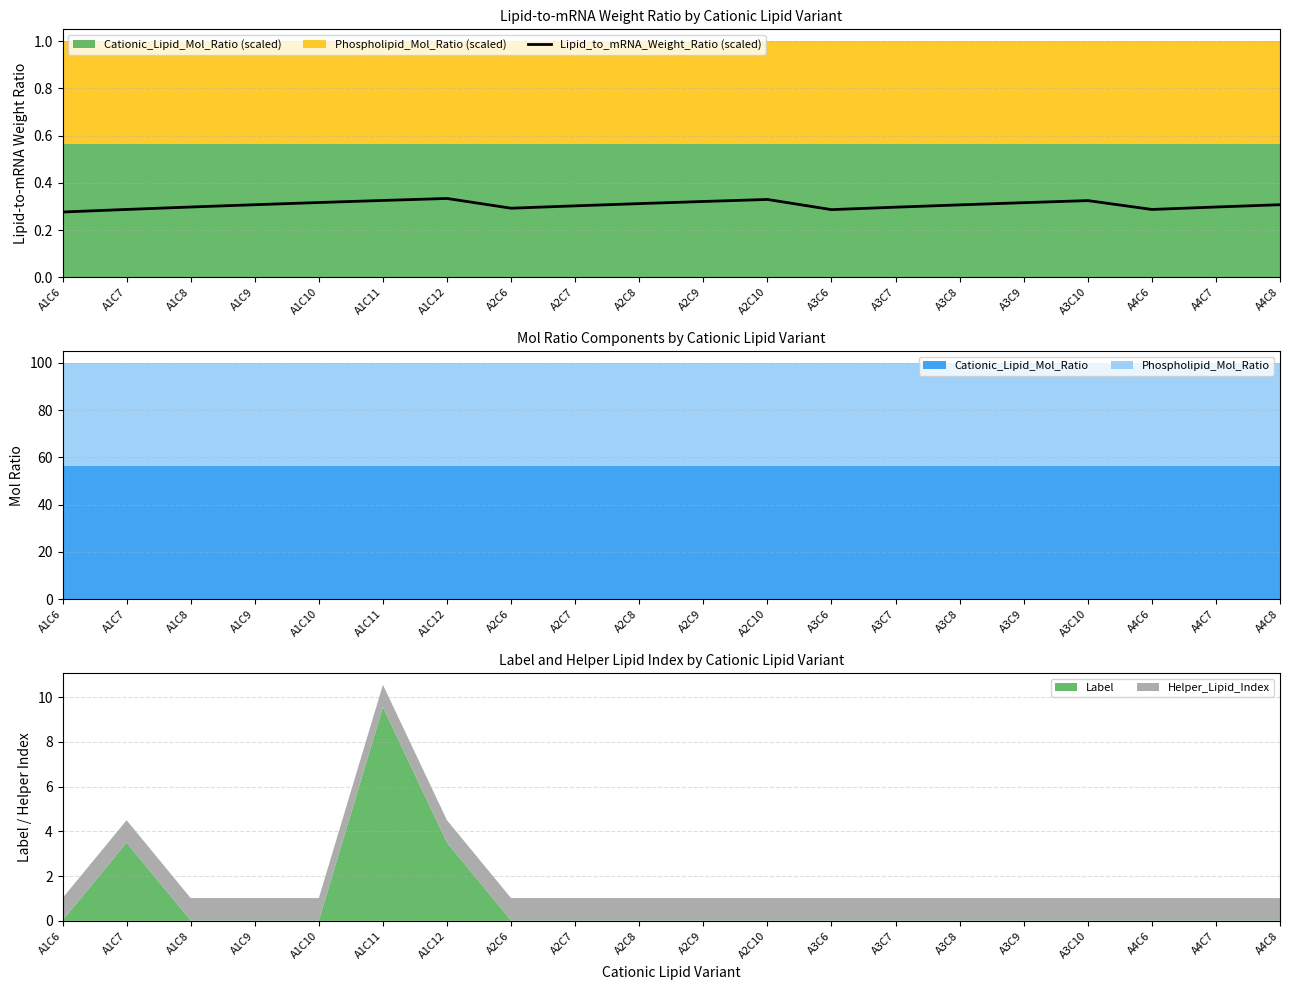

At which label is the value closest to 0?

A1C6